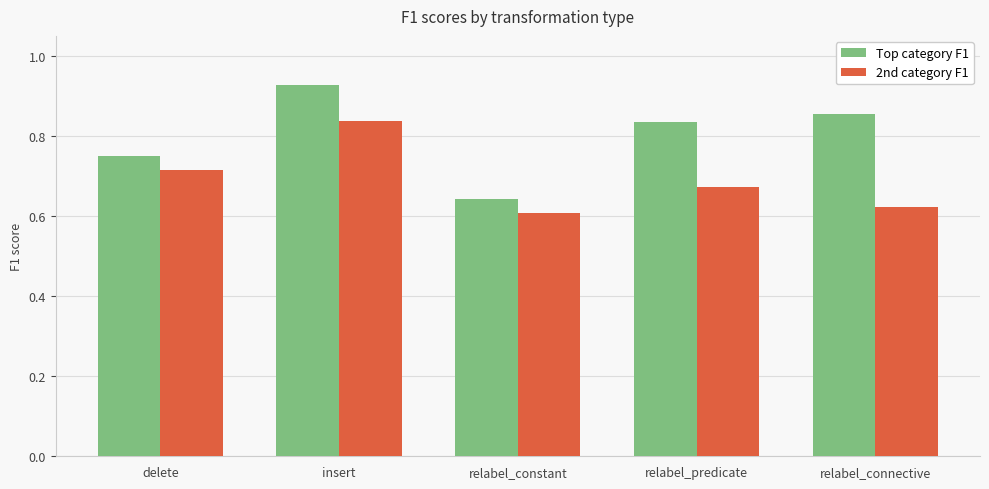

The Top category F1 series shows 1.3 at insert. True or false?

False